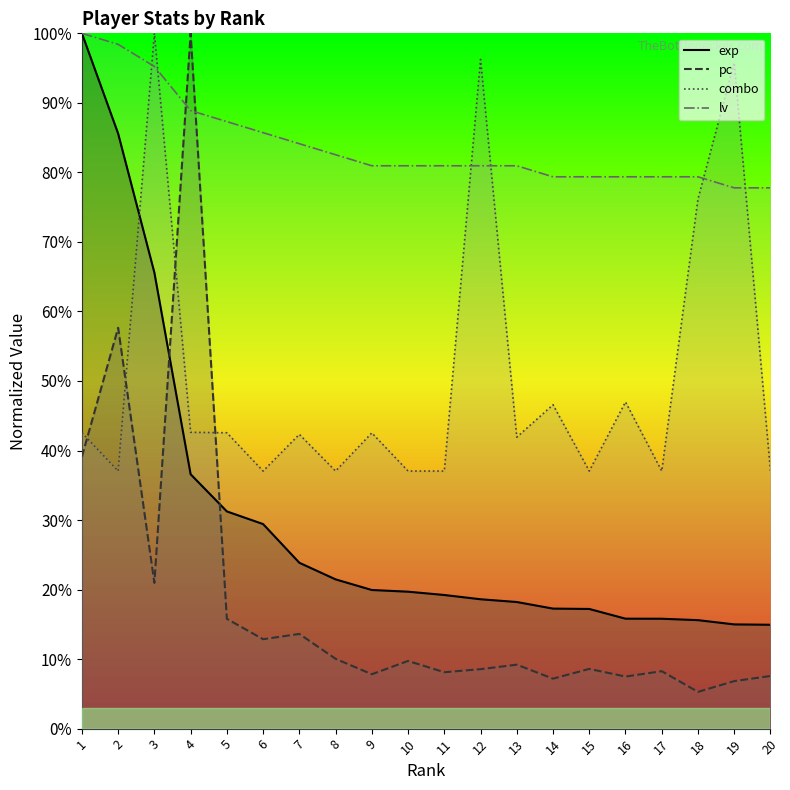

Between which two adjacent categories do combo and lv first intersect?

2 and 3